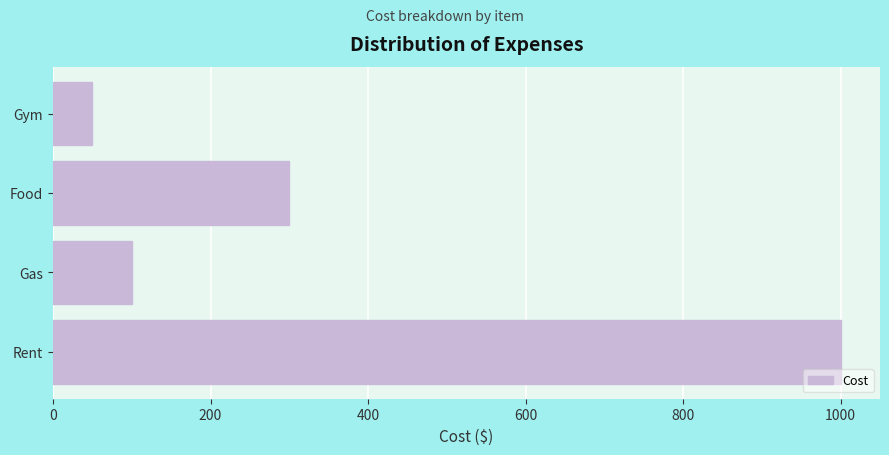

What is the sum of all values?

1450